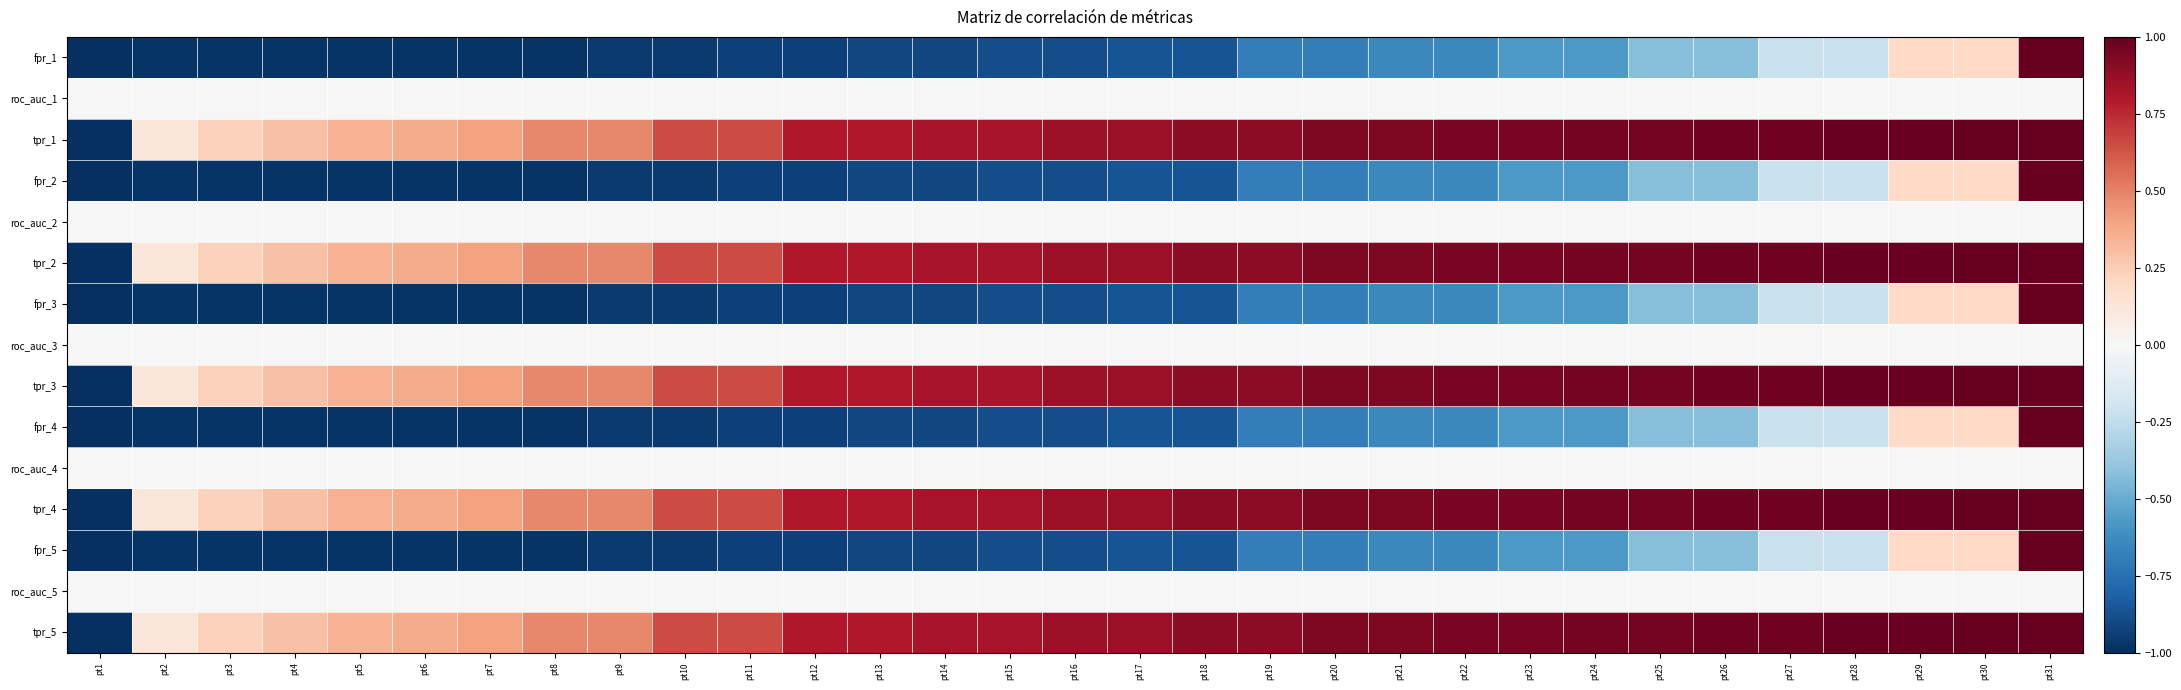

Between pt21 and pt26, which series saw the biggest shift?

fpr_1